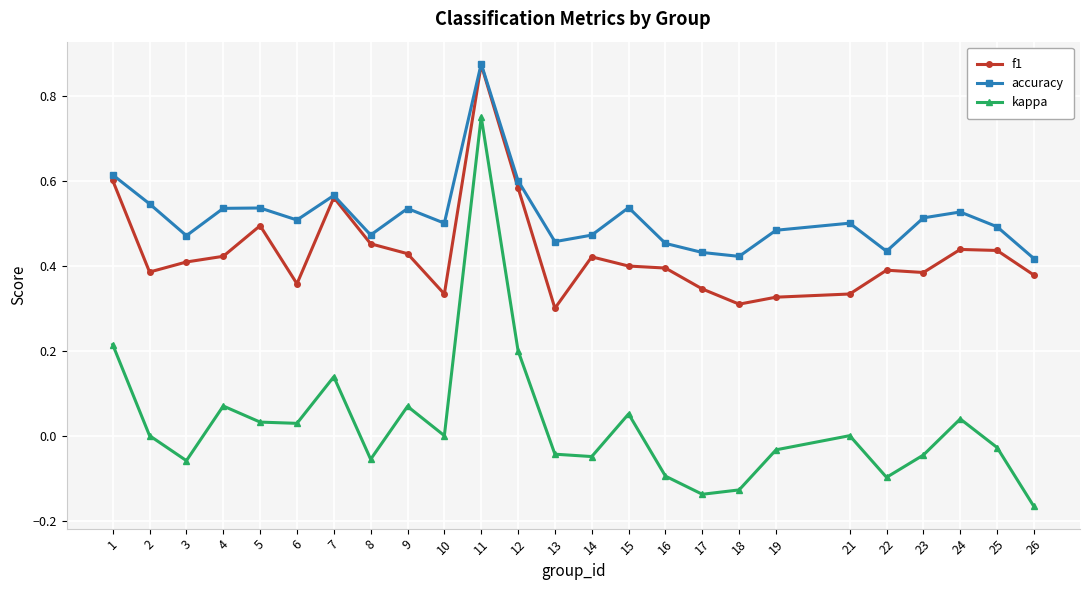

At which category is the sum across all series the highest?

11